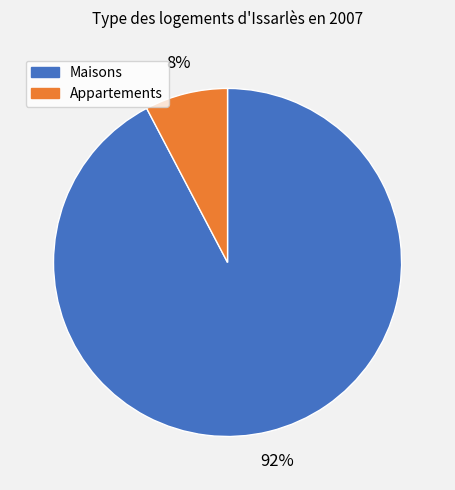

To the nearest percent, what is the average slice percentage?

50%